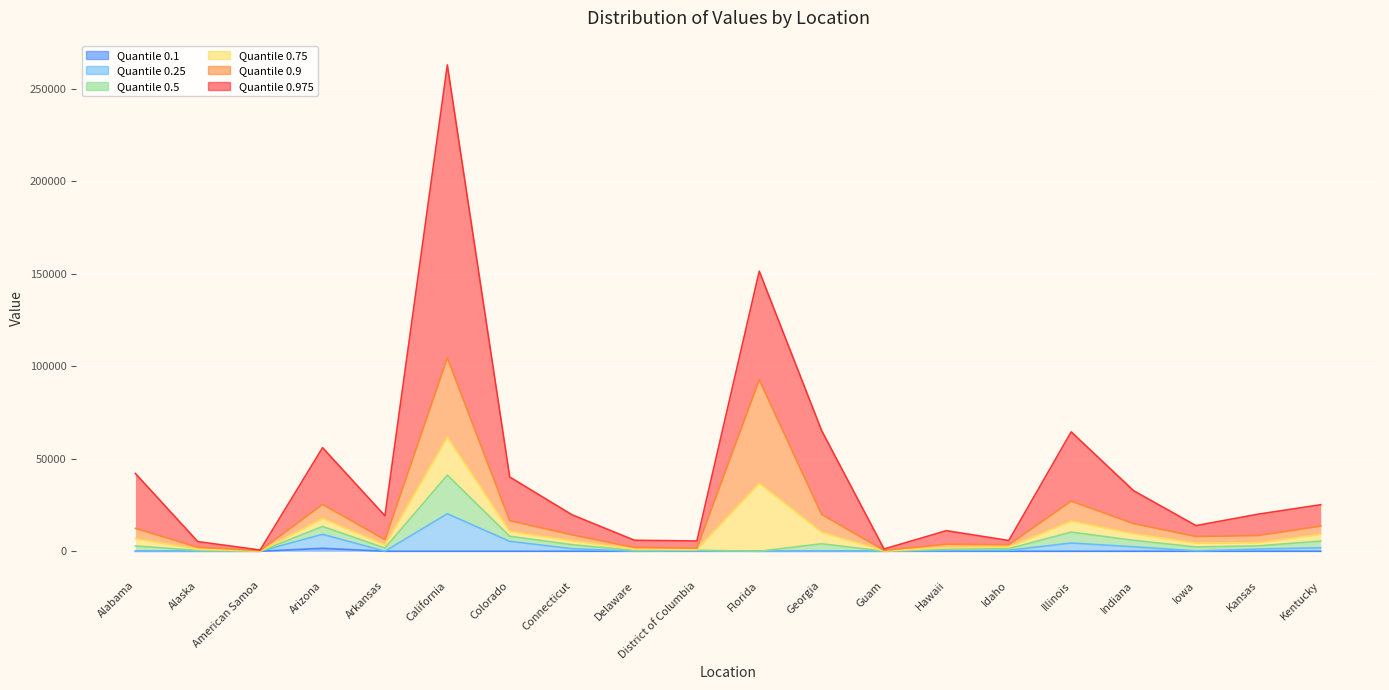

How many interior local peaks does the 0.75 series have?

4